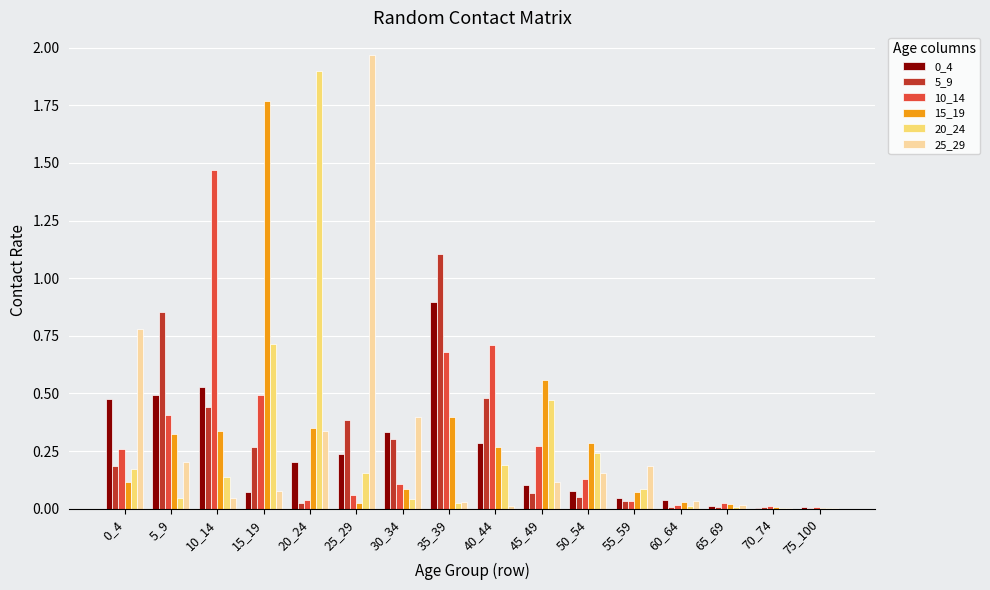

True or false: 5_9 has a value of 0.2 at 0_4.

True